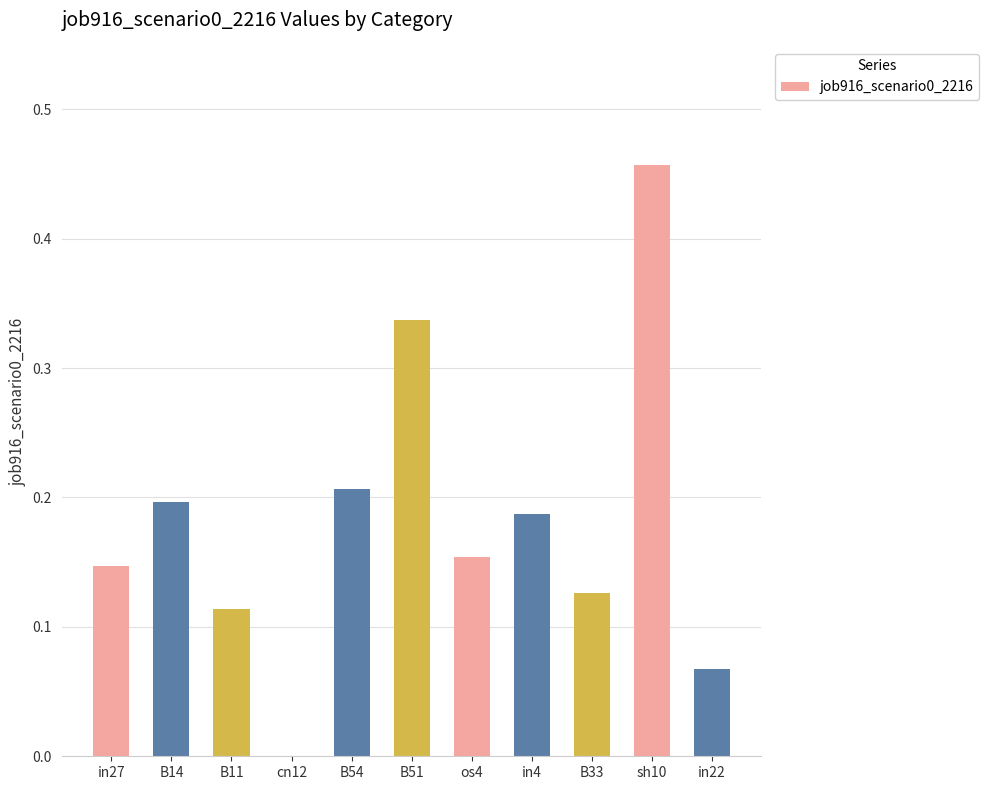

The chart shows a value of 0.1 at in4. True or false?

False